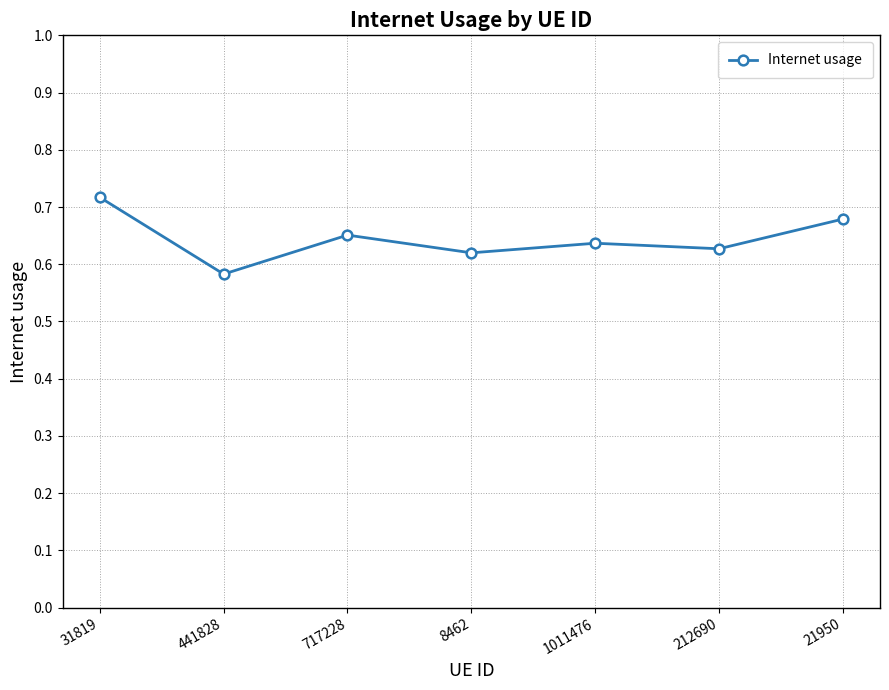

What is the label of the 5th point from the left?

1011476